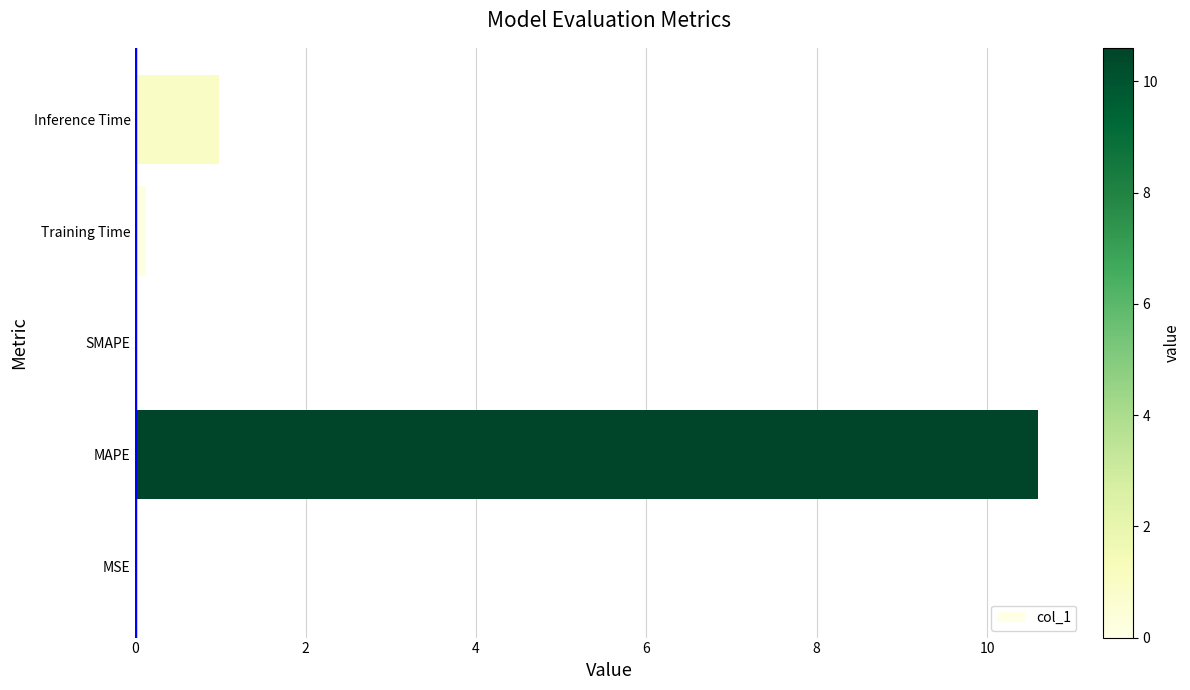

Between SMAPE and Inference Time, which is larger?

Inference Time